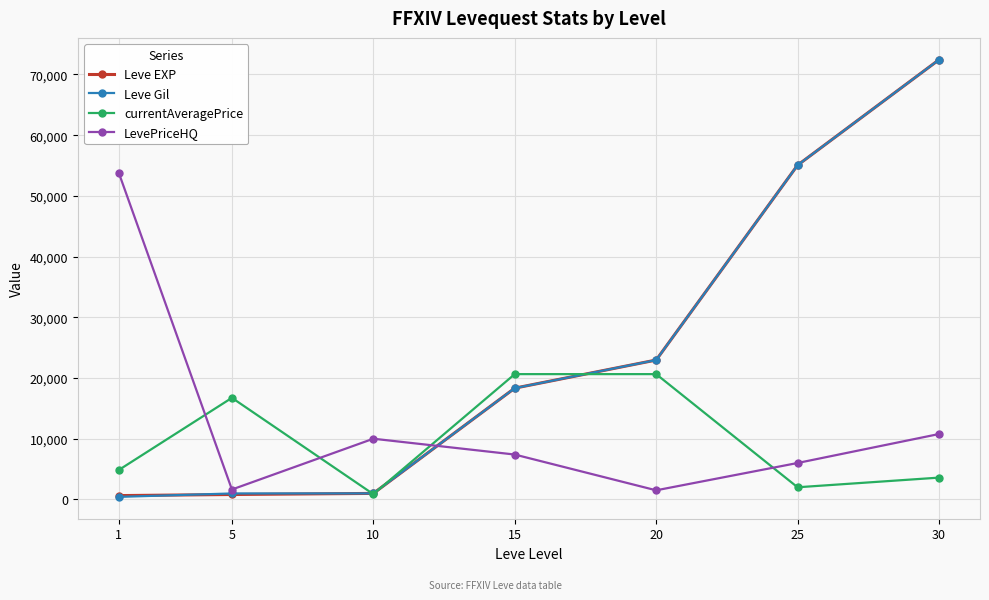

True or false: LevePriceHQ has a value of 9999.0 at 10.

True